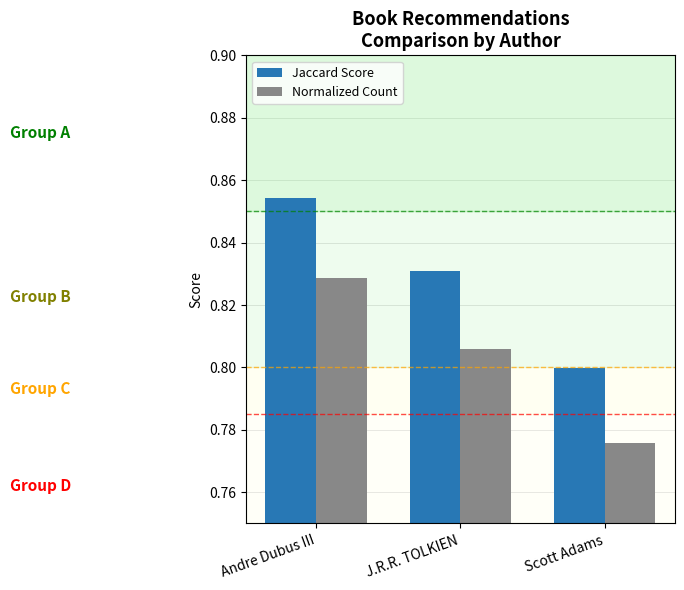

The value of Normalized Count at J.R.R. TOLKIEN is 1.1. True or false?

False